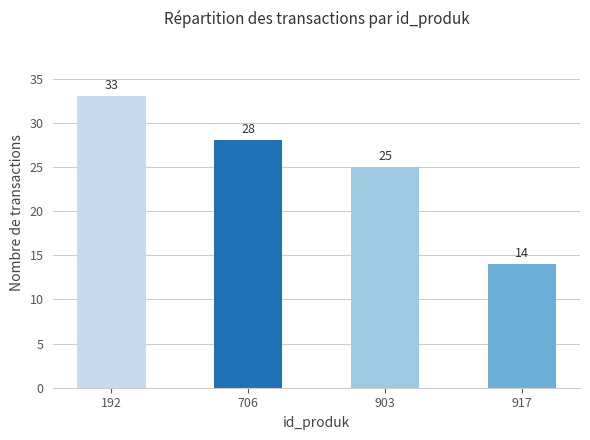

At which label is the value closest to 23?

903